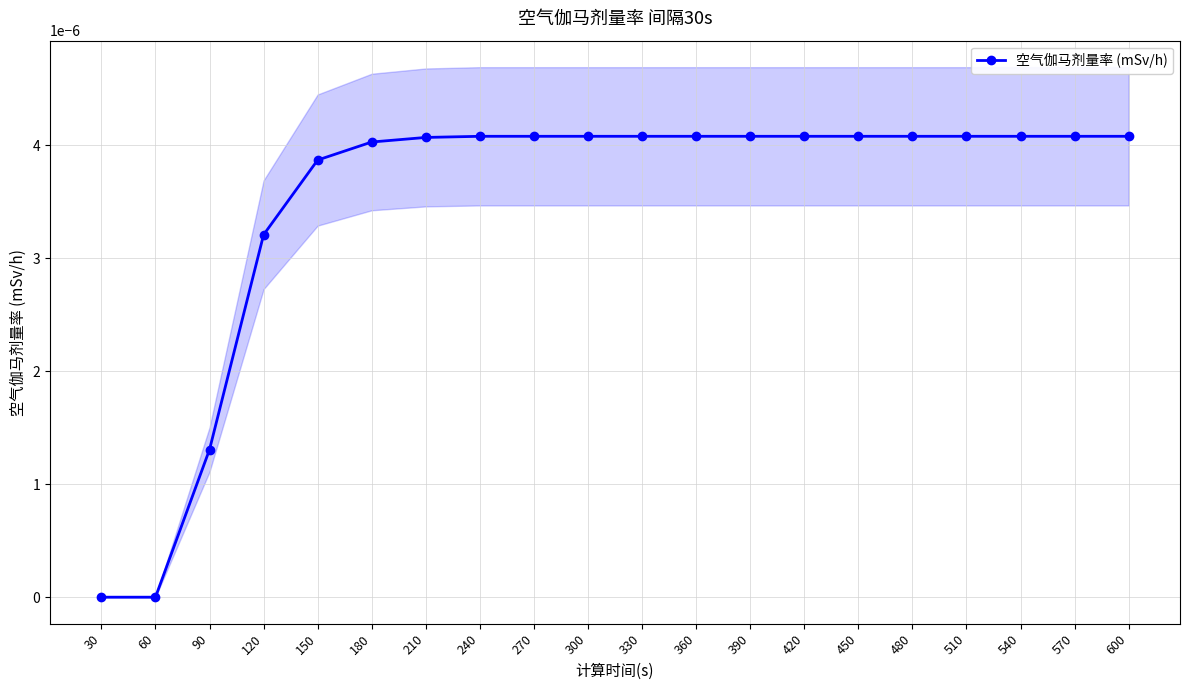

True or false: the data shows 0.0 at 30.

True